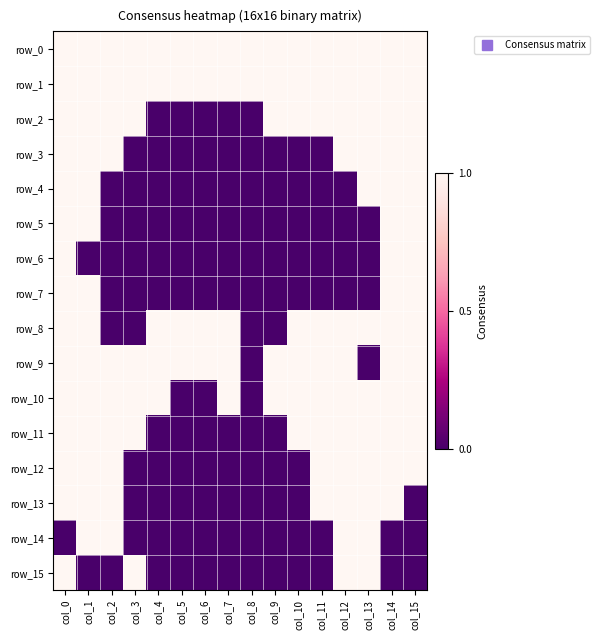

Which label corresponds to the largest value in the chart?

col_0